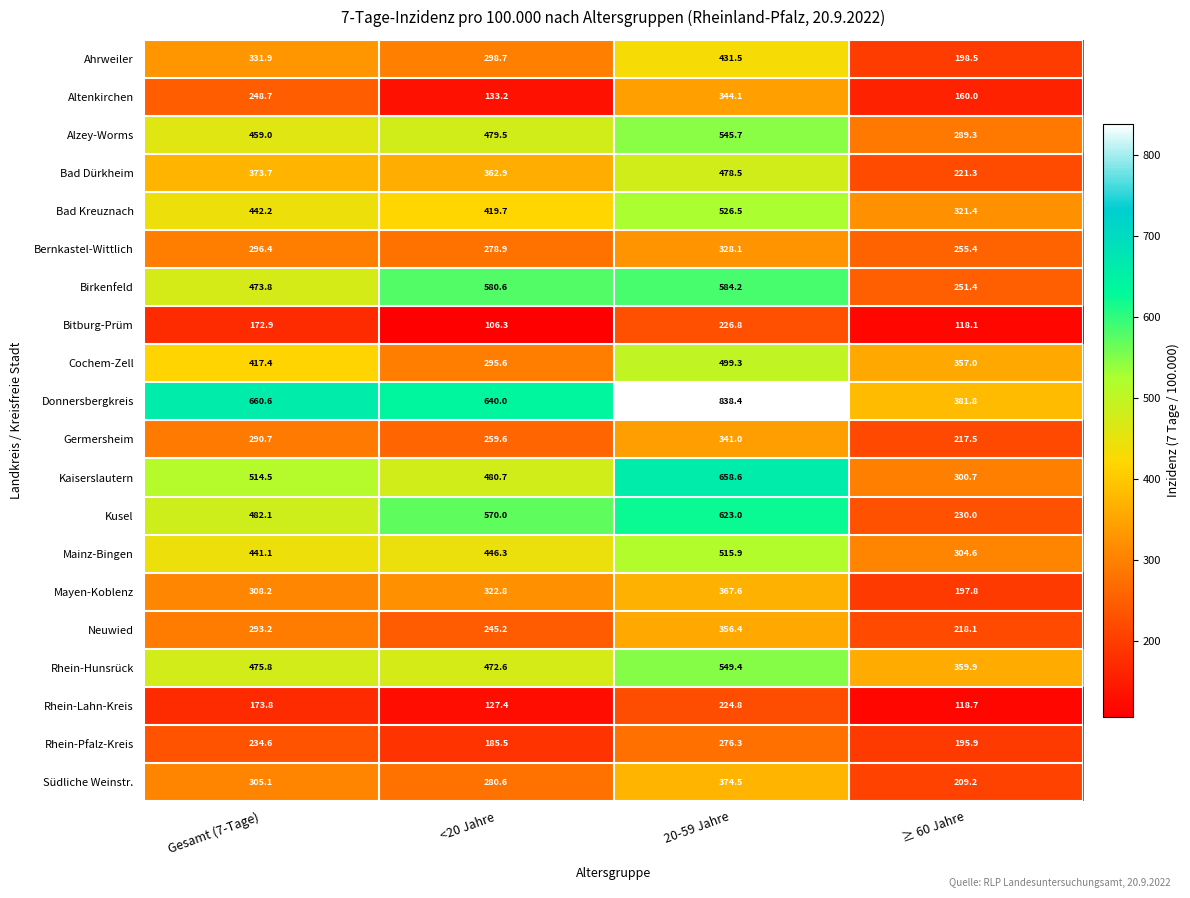

At which label does Rhein-Lahn-Kreis reach its peak?

20-59 Jahre